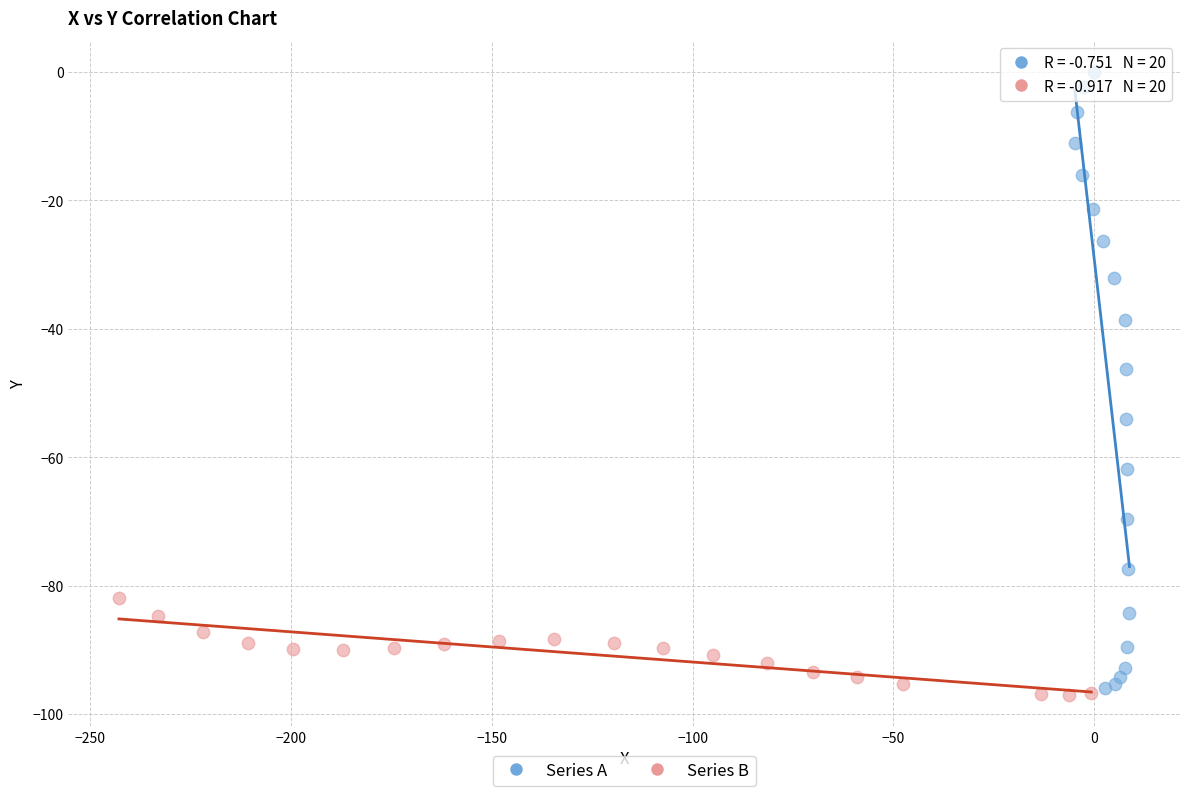

Which series contains the highest Y value?

Series A